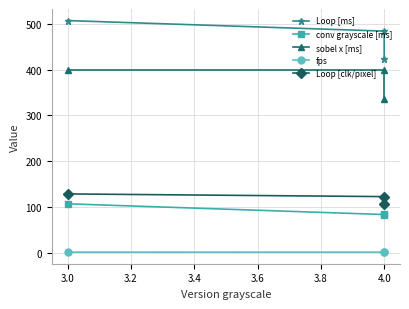

How many data points does each series have?

3